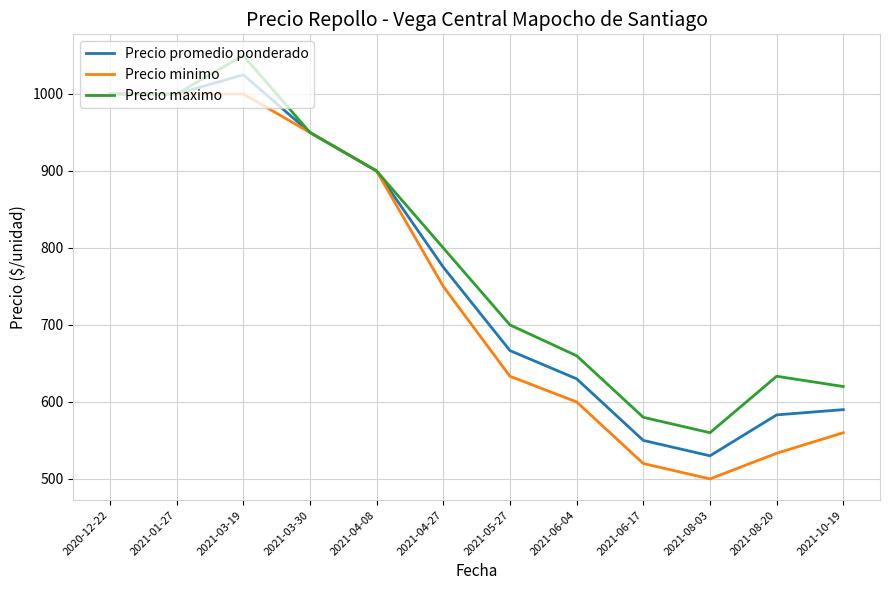

What is the minimum value shown in the chart?

500.0